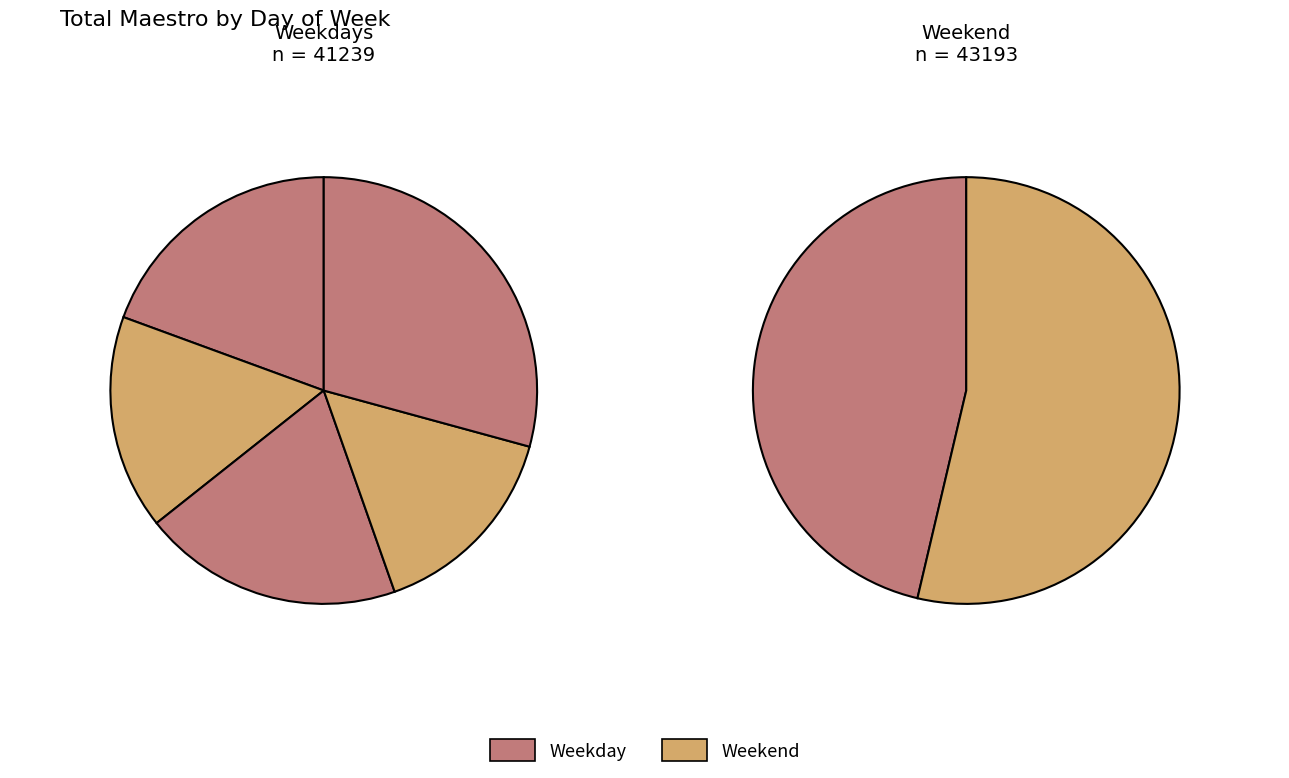

How many segments does this pie chart have?

7